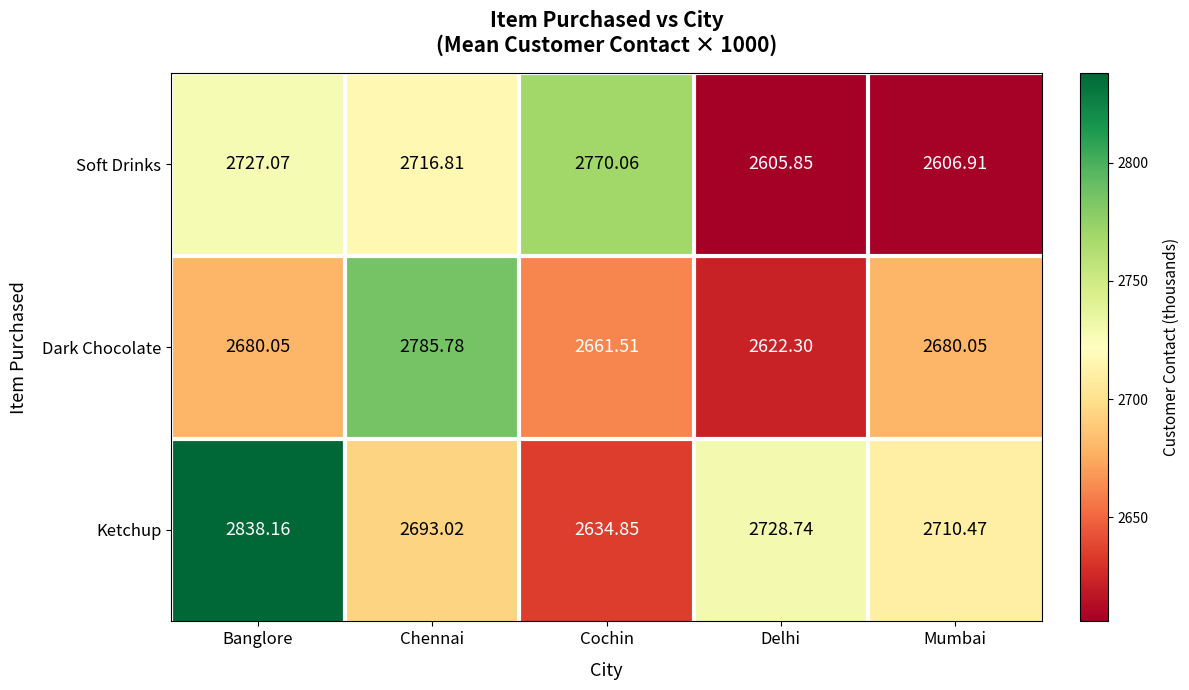

Rank the series by their maximum value, from lowest to highest.

Soft Drinks, Dark Chocolate, Ketchup